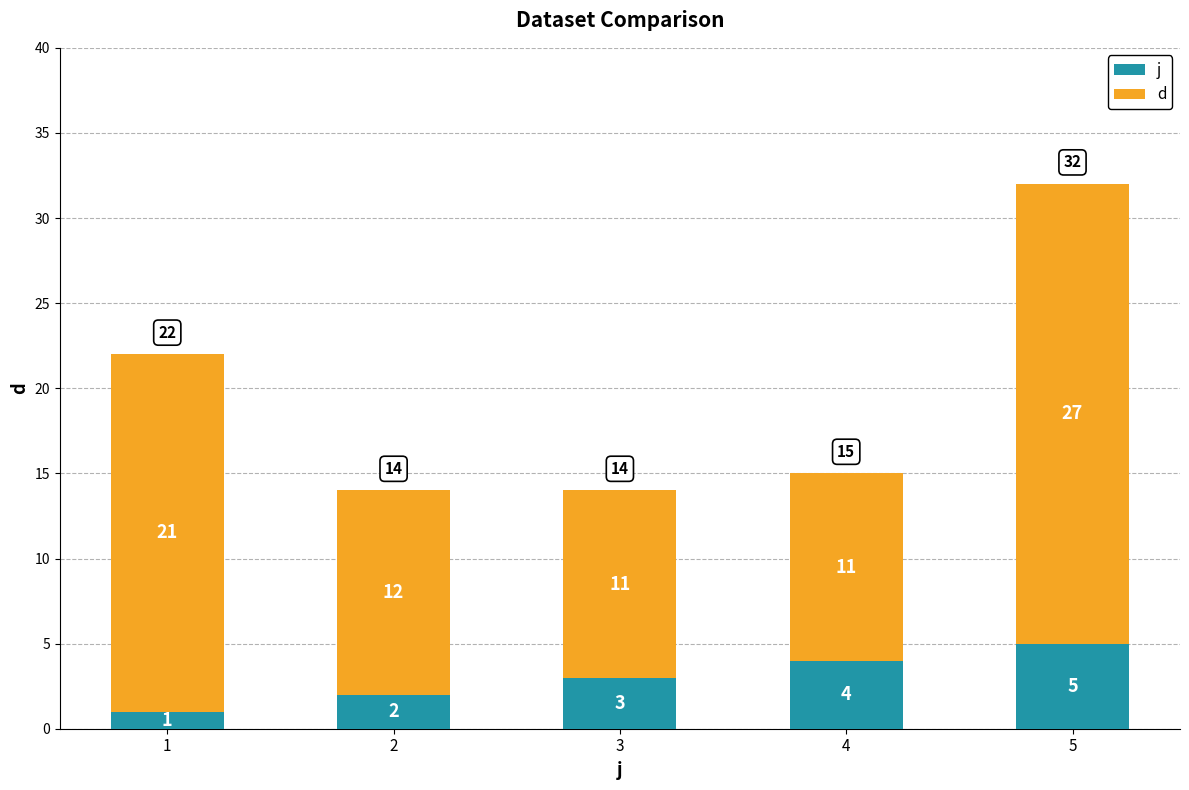

How many series are shown in this chart?

2